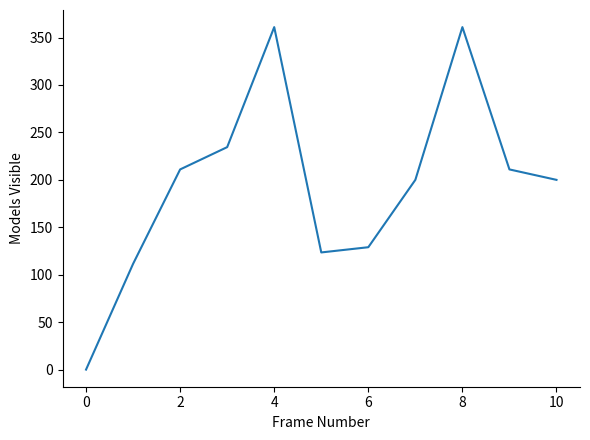

What is the difference between the maximum and minimum values?

361.0